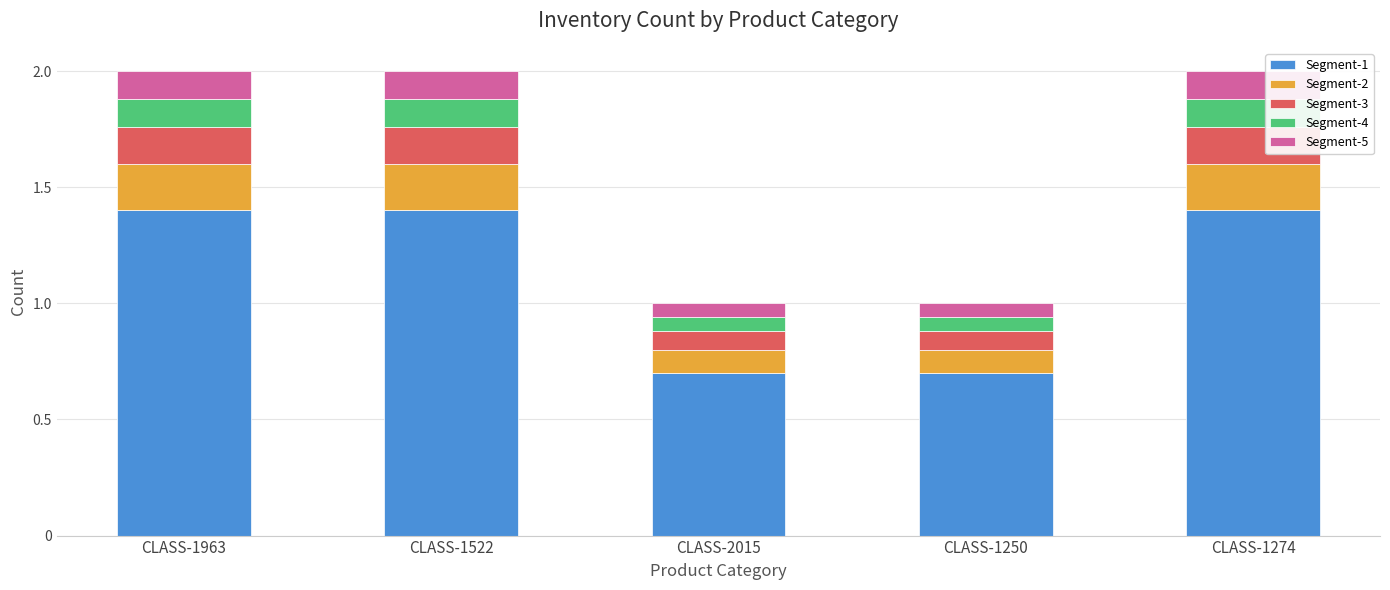

What is the sum of the Segment-1 values at CLASS-2015 and CLASS-1274?

2.1